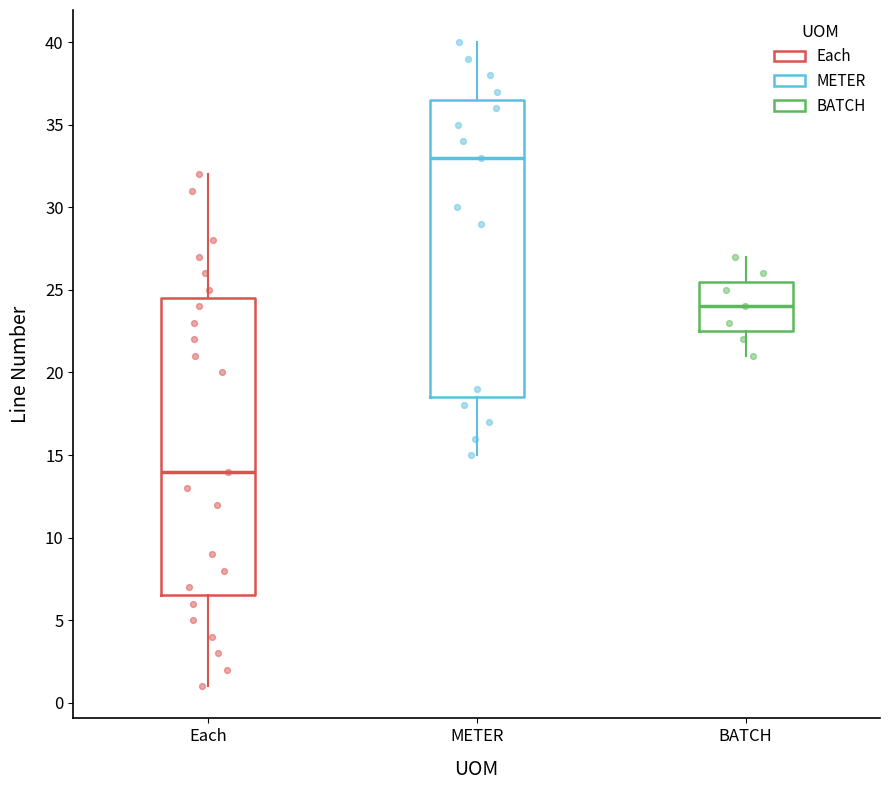

Reading left to right, transcribe this box plot: for each box, give where its median line is, the range the box spans, and where its two whiskers end, as read against the y-axis. The values are not printed on the chart, so give them approximately, as read against the axis.

Each: median 14.0, box 6.5 to 24.5, whiskers 1.0 to 32.0
METER: median 33.0, box 18.5 to 36.5, whiskers 15.0 to 40.0
BATCH: median 24.0, box 22.5 to 25.5, whiskers 21.0 to 27.0